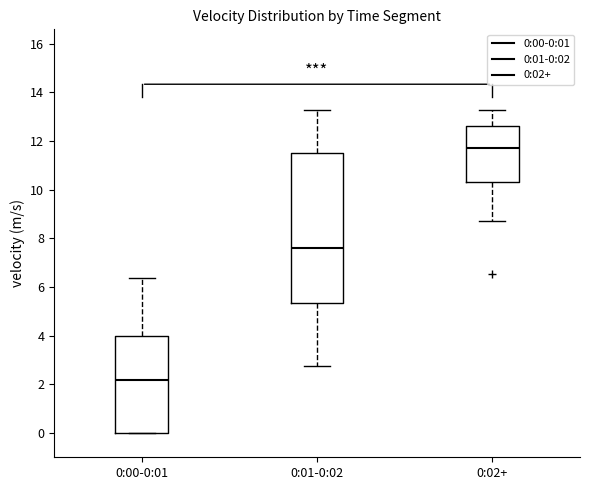

Which box is the tallest, from its lower edge to its upper edge?

0:01-0:02